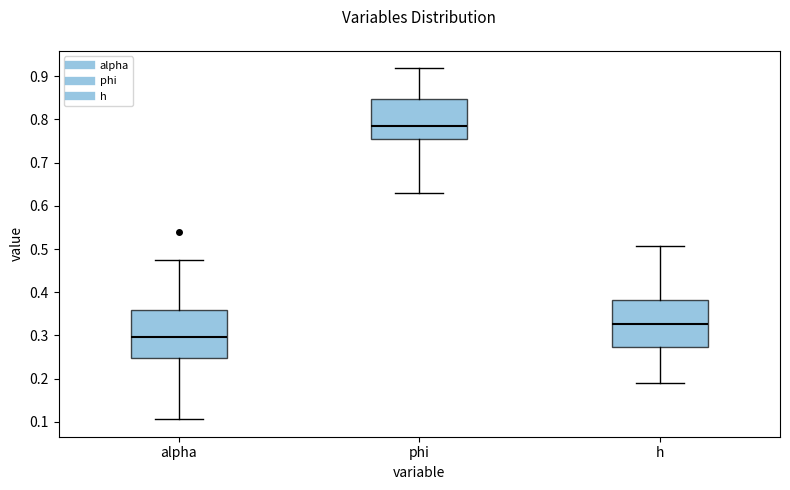

Reading left to right, read every box against the y-axis: the position of its median line, the range the box covers, and the ends of its whiskers. The values are not printed on the chart, so give them approximately, as read against the axis.

alpha: median 0.30, box 0.25 to 0.36, whiskers 0.11 to 0.48
phi: median 0.79, box 0.75 to 0.85, whiskers 0.63 to 0.92
h: median 0.33, box 0.27 to 0.38, whiskers 0.19 to 0.51